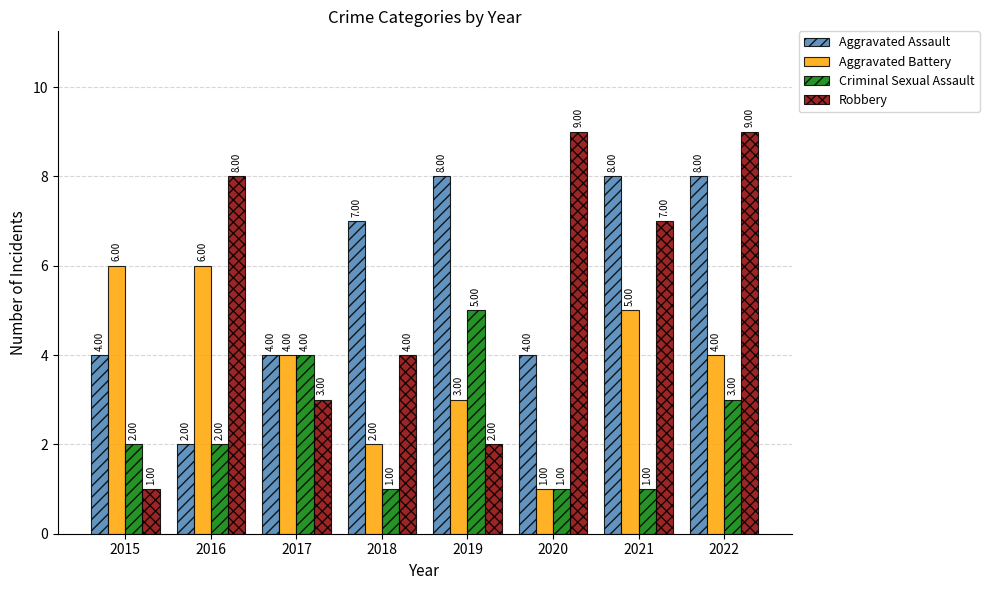

Count the number of categories in the chart.

8